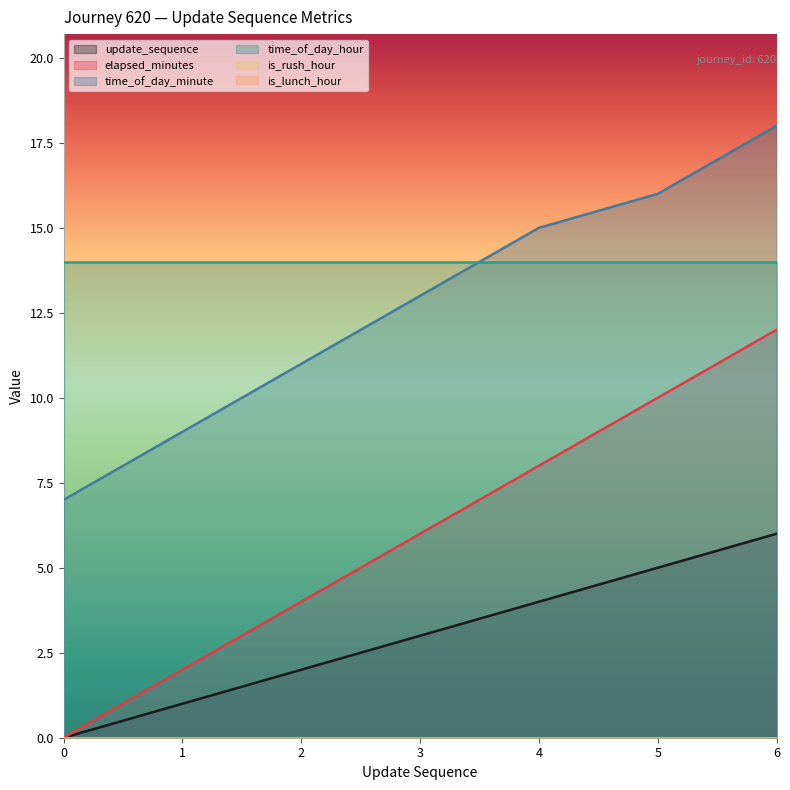

What is the highest value of the elapsed_minutes series?

12